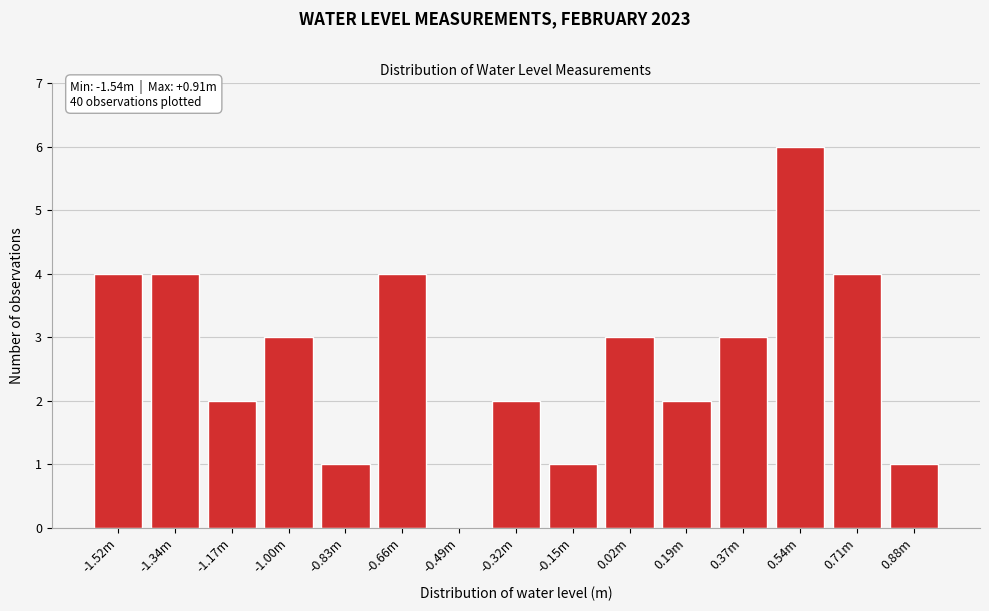

Reading left to right, extract all data points from this chart.

-1.52m=4	-1.34m=4	-1.17m=2	-1.00m=3	-0.83m=1	-0.66m=4	-0.49m=0	-0.32m=2	-0.15m=1	0.02m=3	0.19m=2	0.37m=3	0.54m=6	0.71m=4	0.88m=1